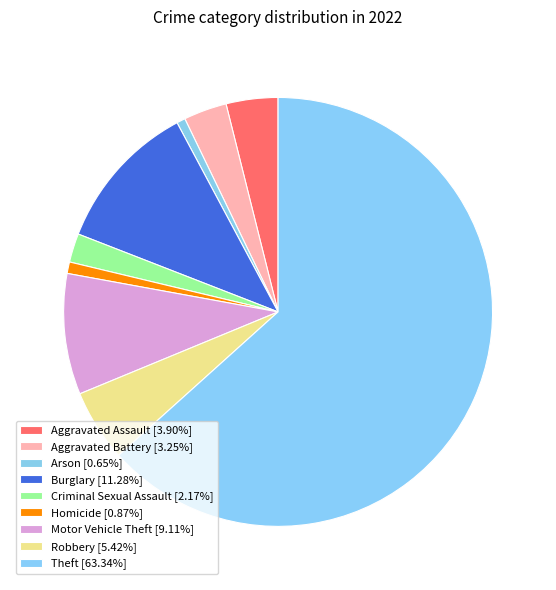

Does any single category account for the majority?

Yes